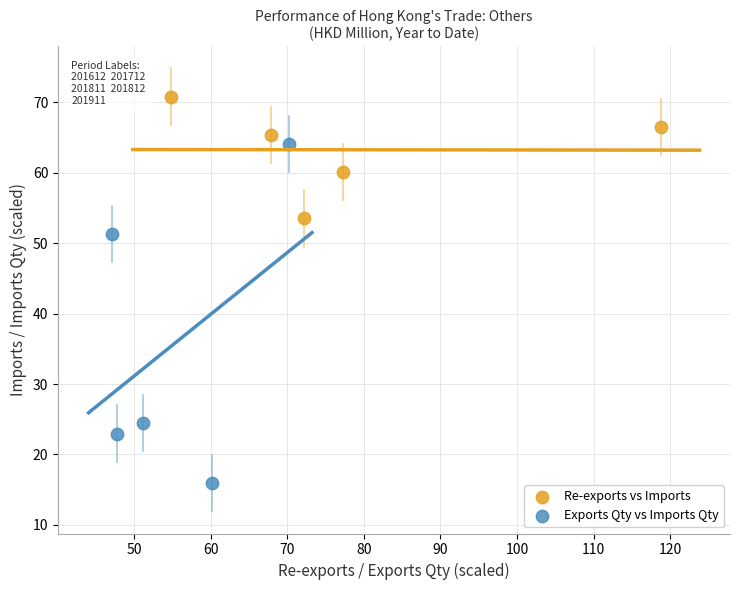

Which series has the widest spread of Y values?

Exports Qty vs Imports Qty